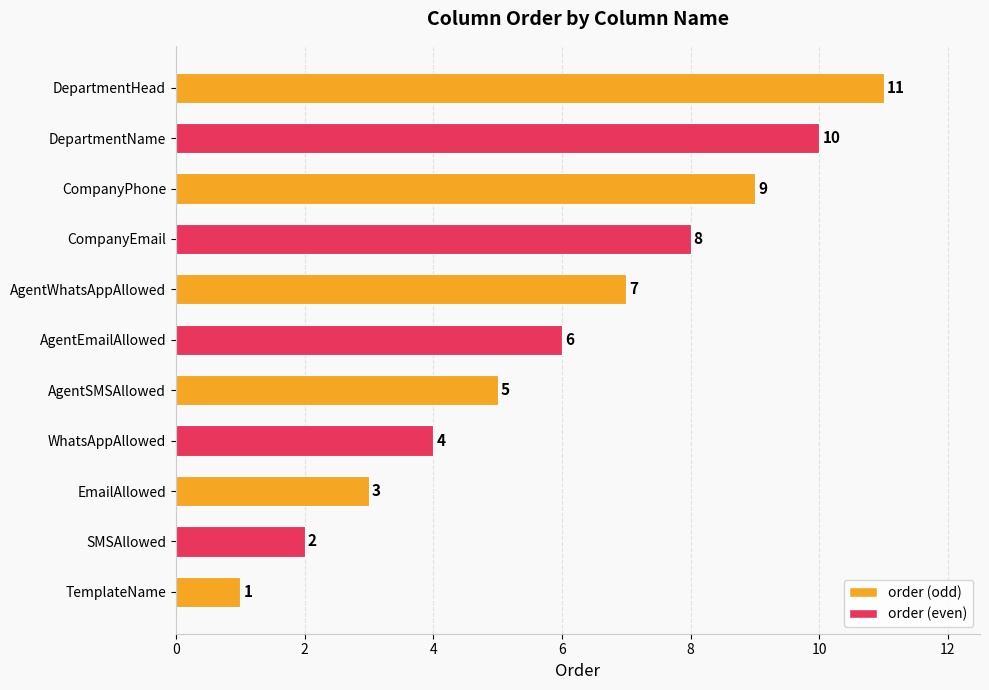

Where is the data nearest to the value 6?

AgentEmailAllowed